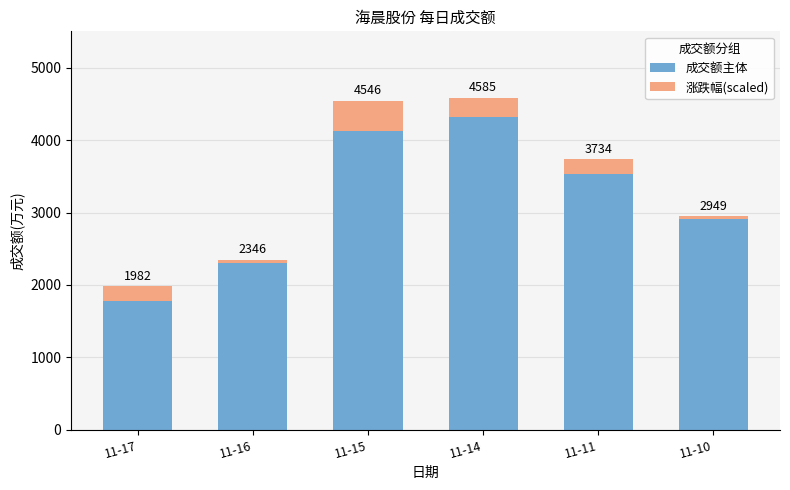

Is it true that 涨跌幅(scaled) equals 200 at 11-17?

True